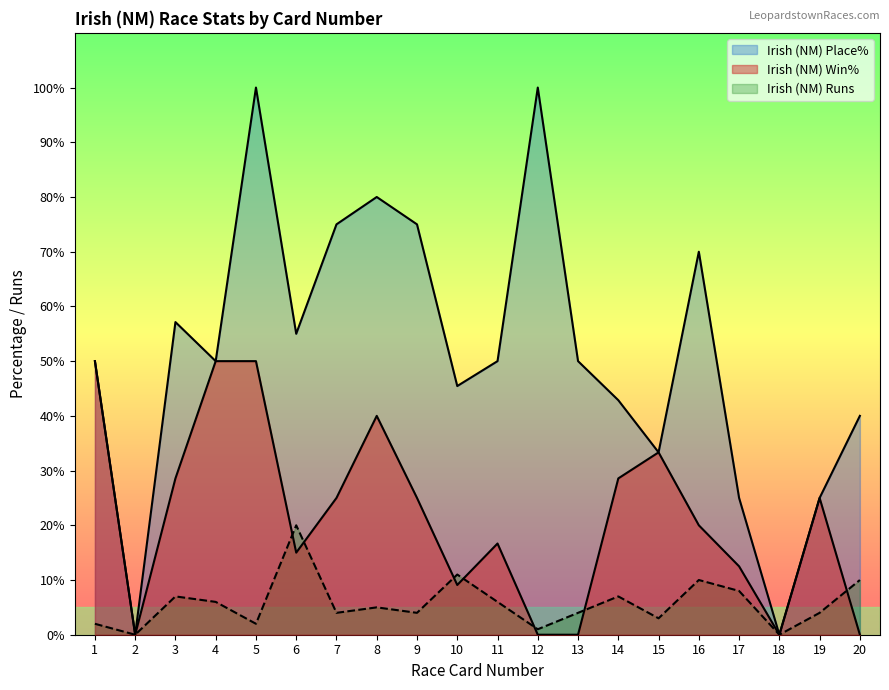

How many series are shown in this chart?

3